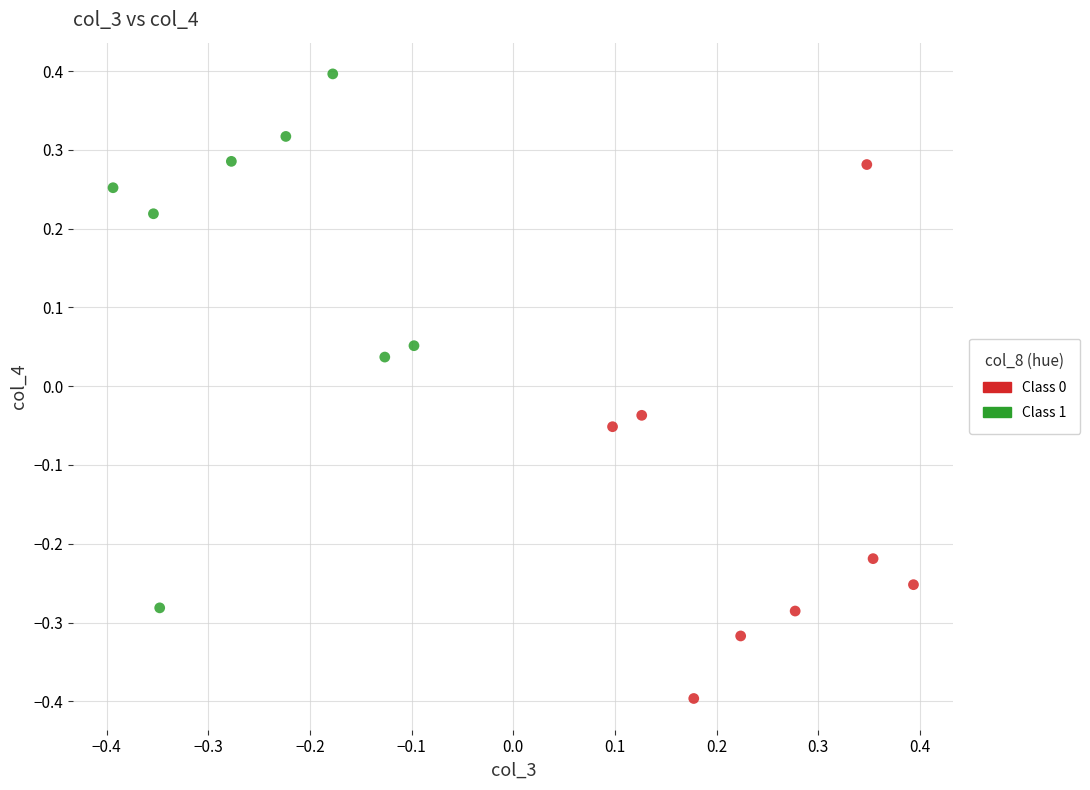

Which series contains the highest Y value?

Class 1